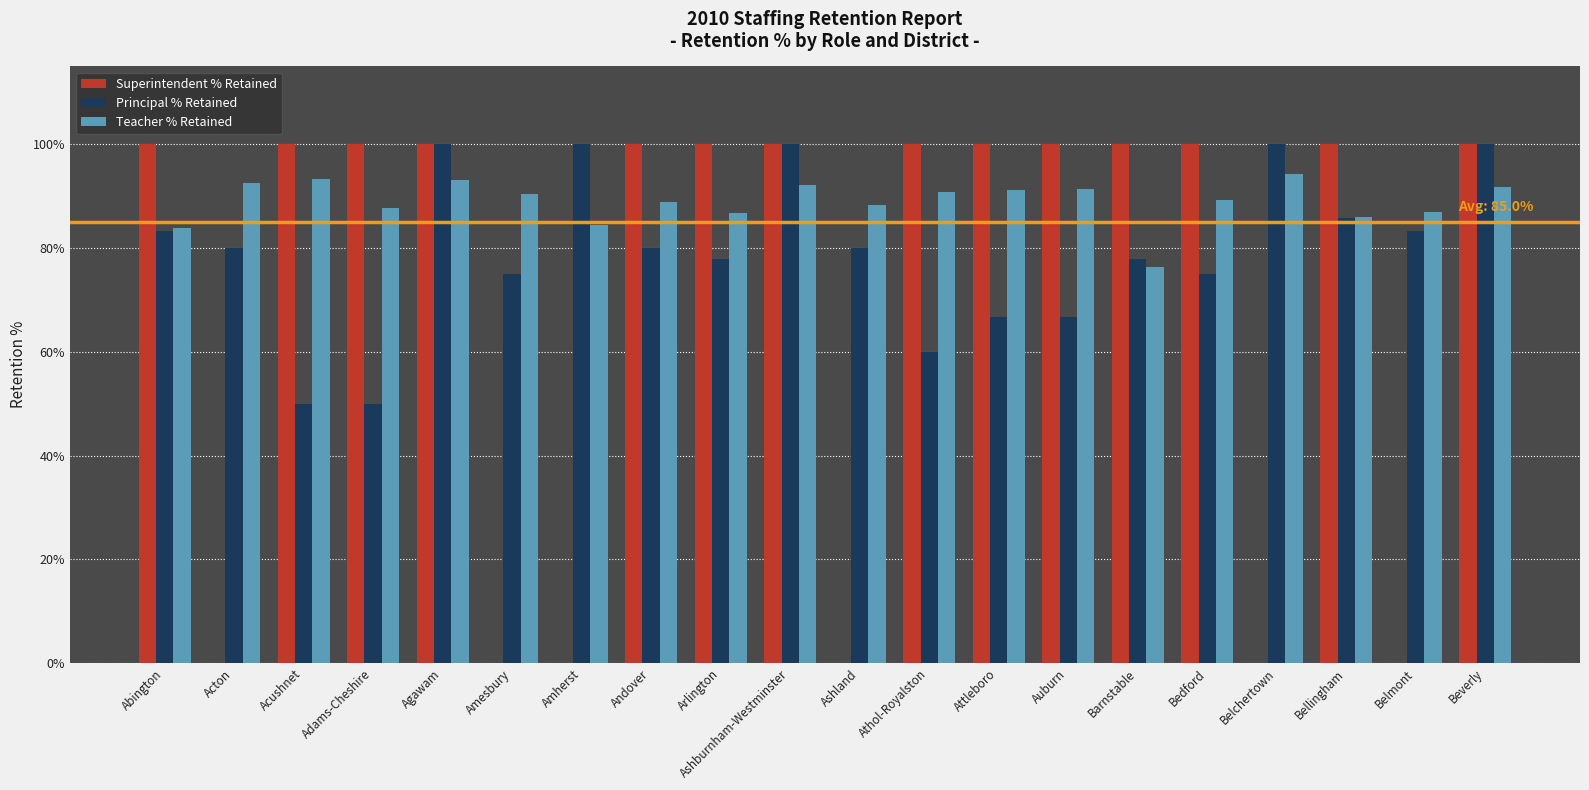

Read the Superintendent % Retained value at Auburn.

100.0